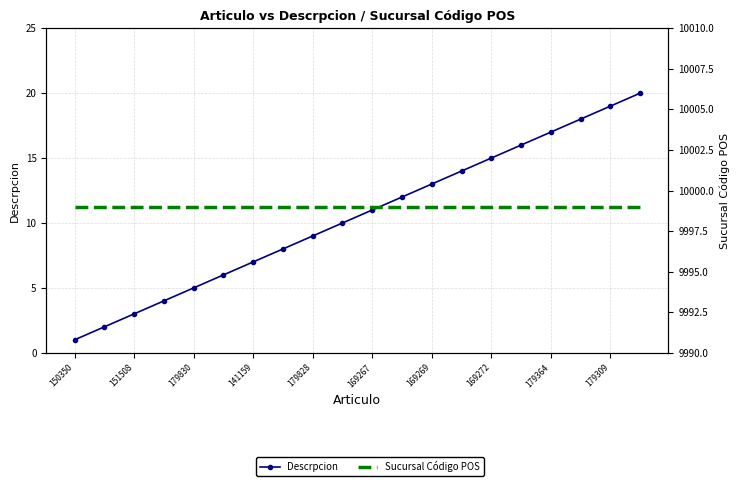

What is the sum of all Descrpcion values?

210